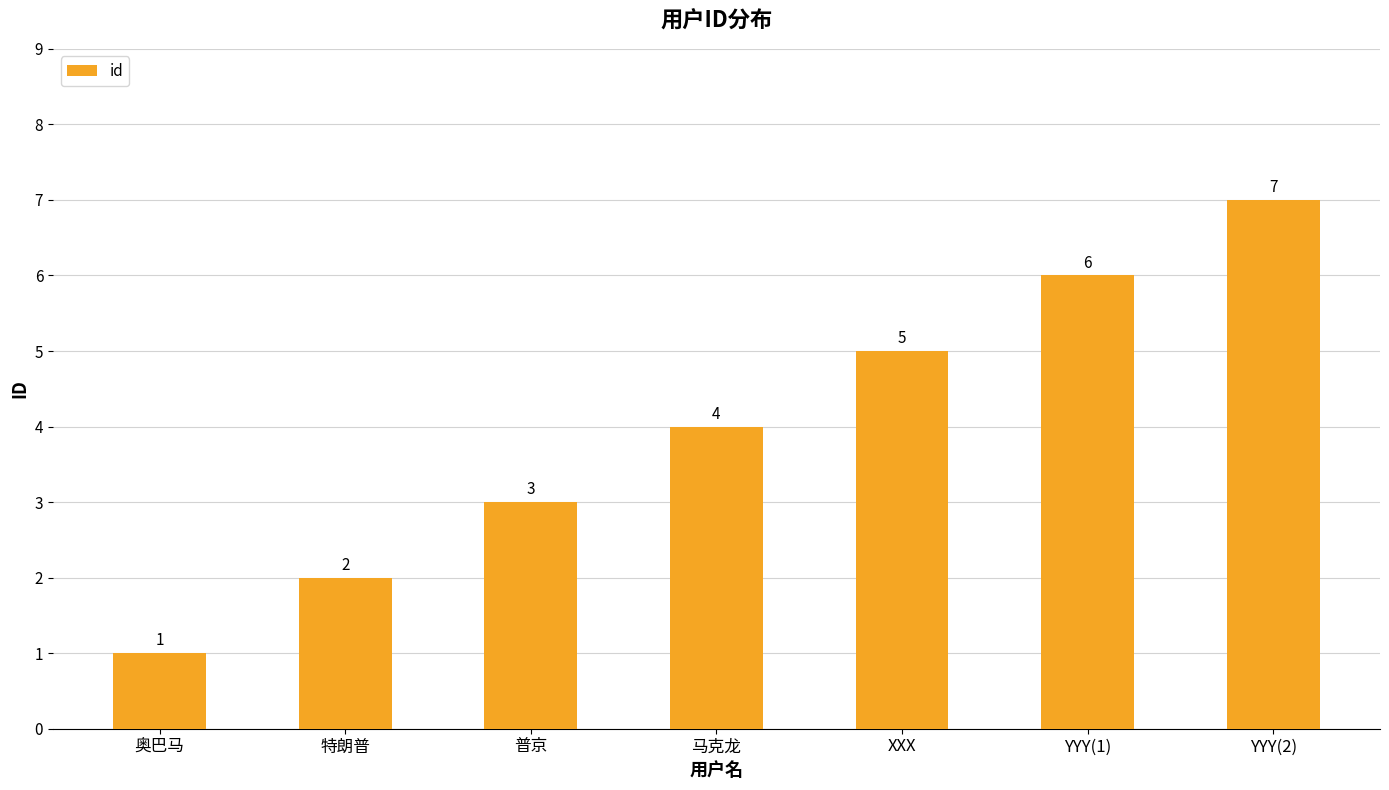

How many bars are there in total?

7